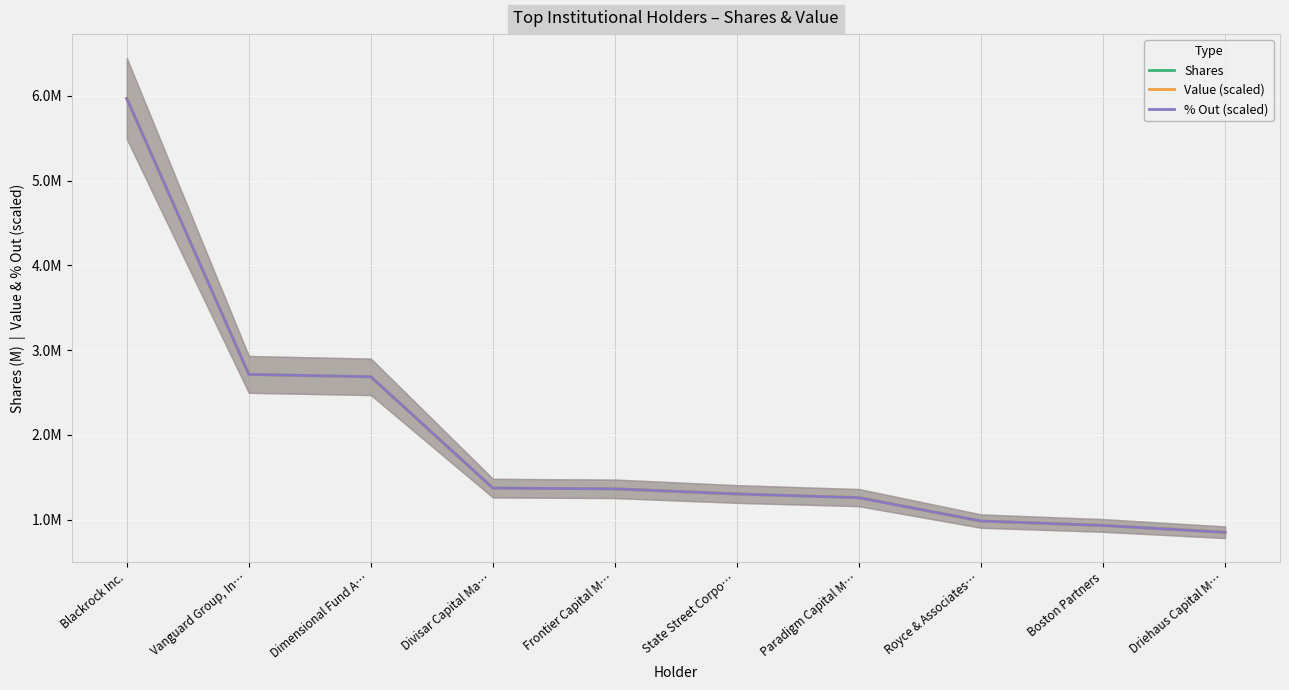

What is the label of the 4th point from the left?

Divisar Capital Ma…